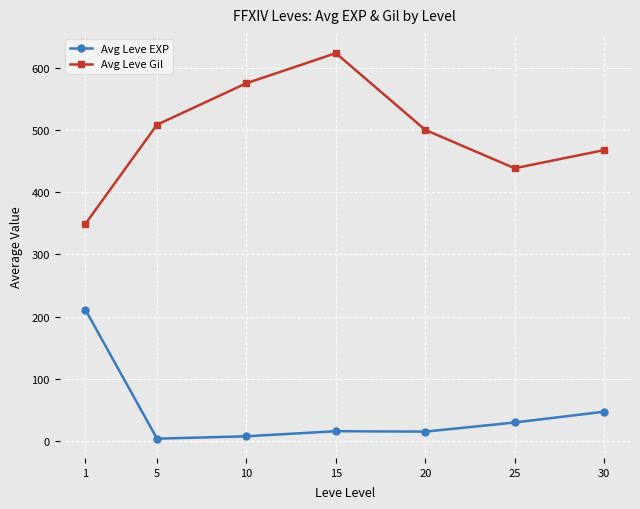

At which category is the sum across all series the highest?

15